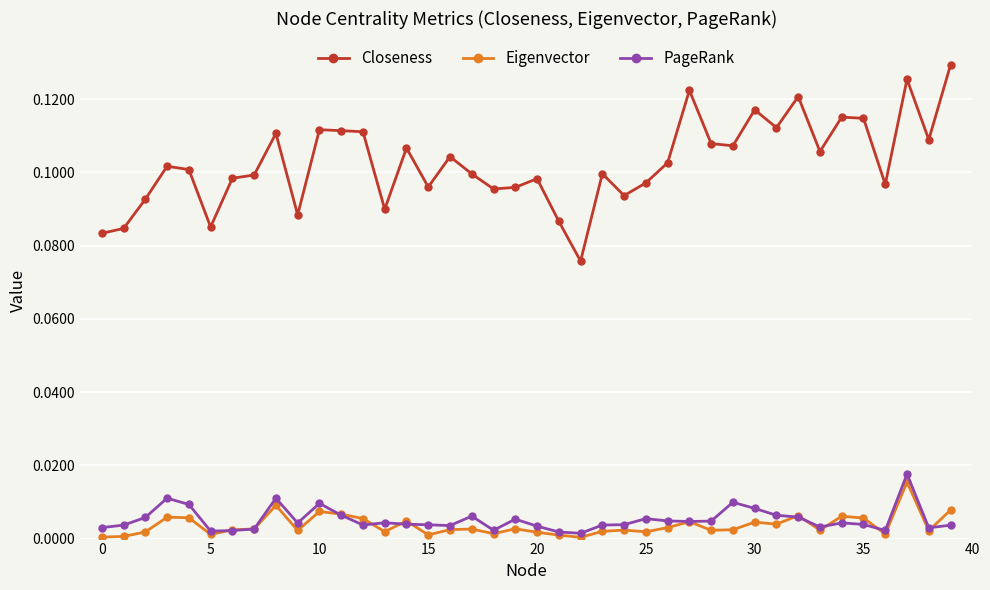

True or false: Eigenvector has more than 1 interior local peaks.

True